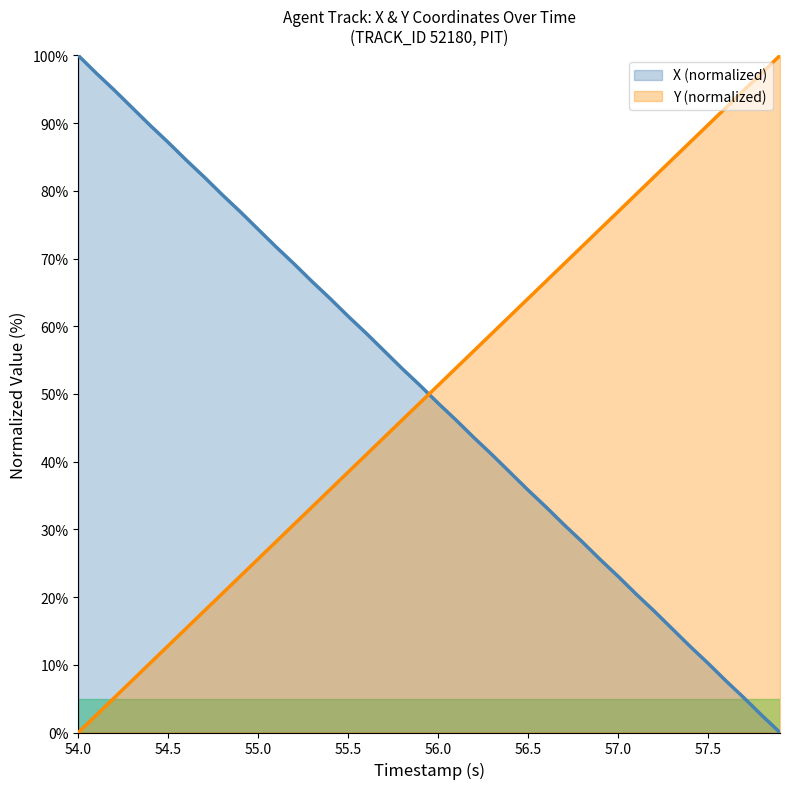

Rank the series by their average value, from lowest to highest.

X, Y